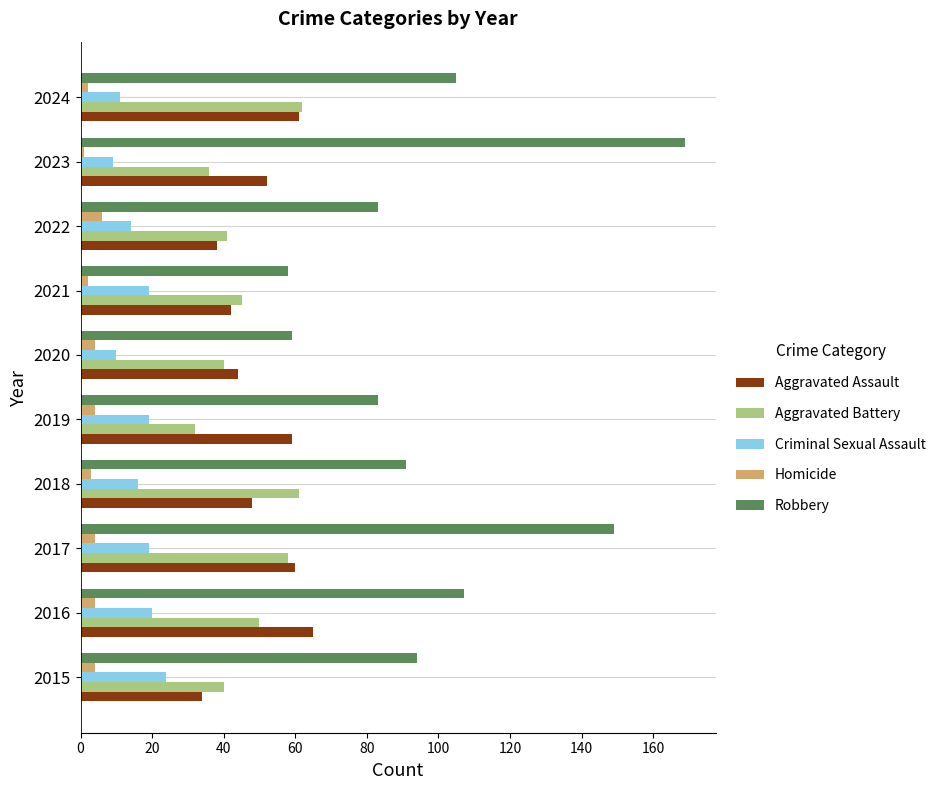

Which series has the largest total across all categories?

Robbery